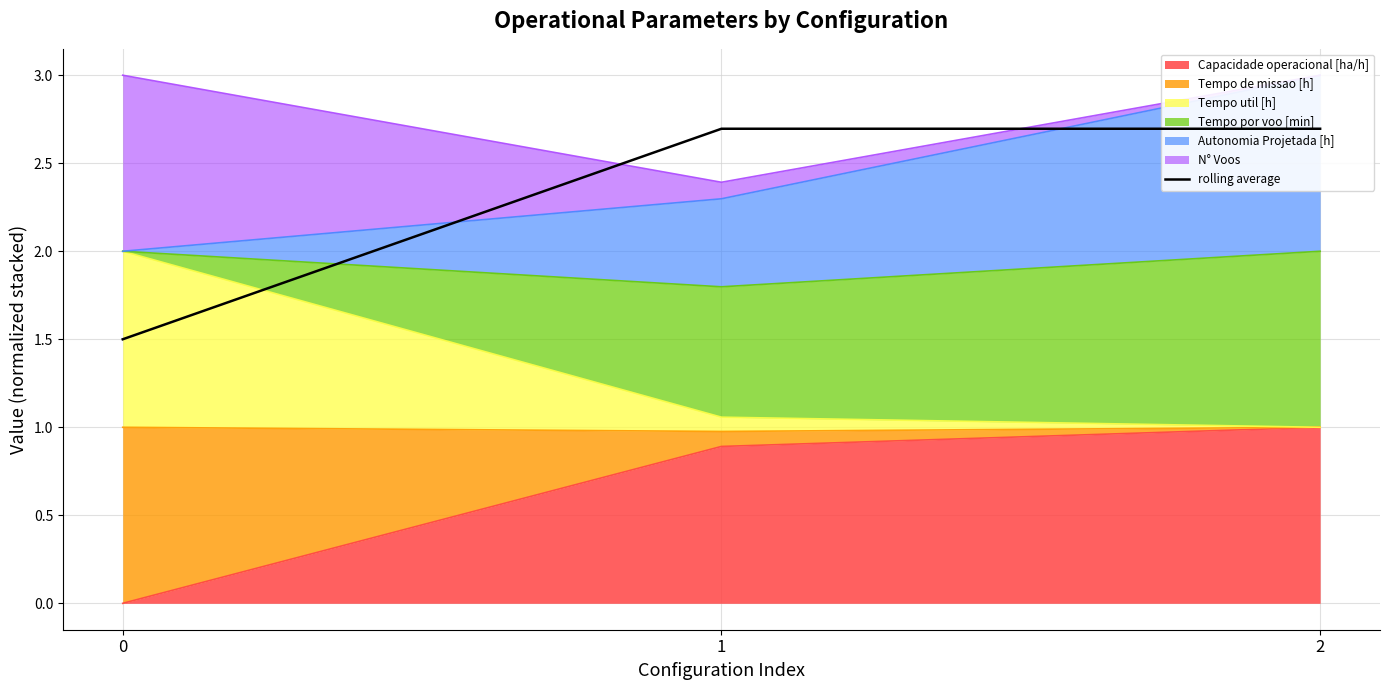

How many values are below 2?

1